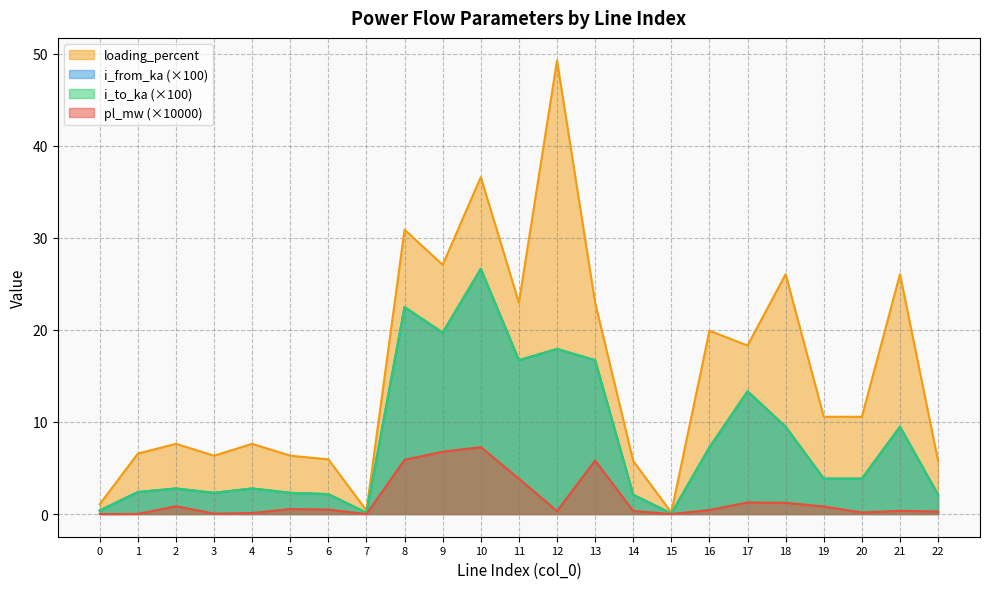

What is the difference between the maximum and second lowest values in the i_to_ka series?

26.5